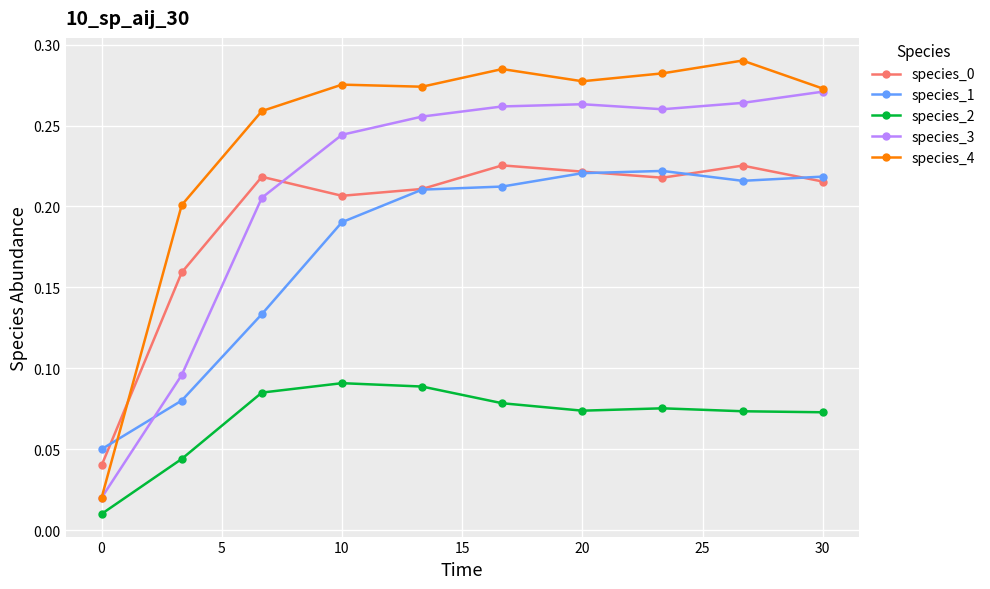

True or false: species_0 and species_2 intersect in this chart.

False